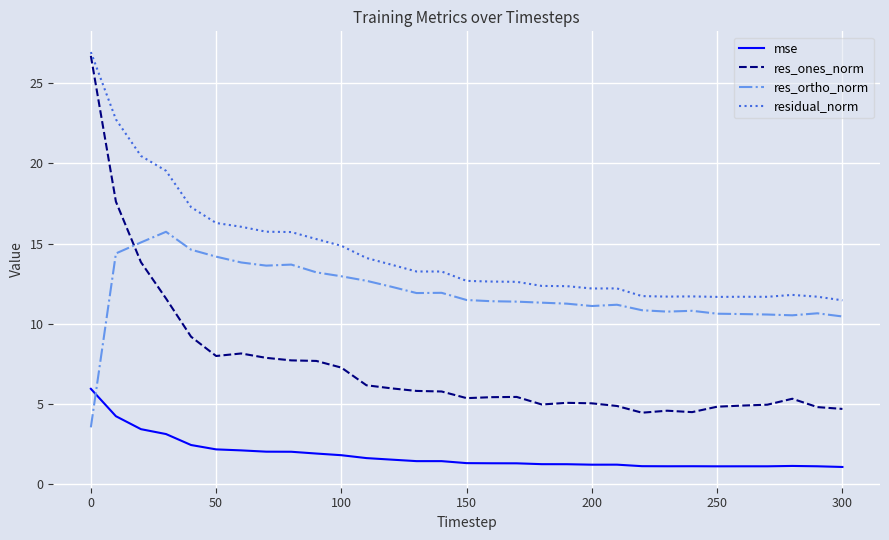

List the series in order of their peak value, highest first.

residual_norm, res_ones_norm, res_ortho_norm, mse